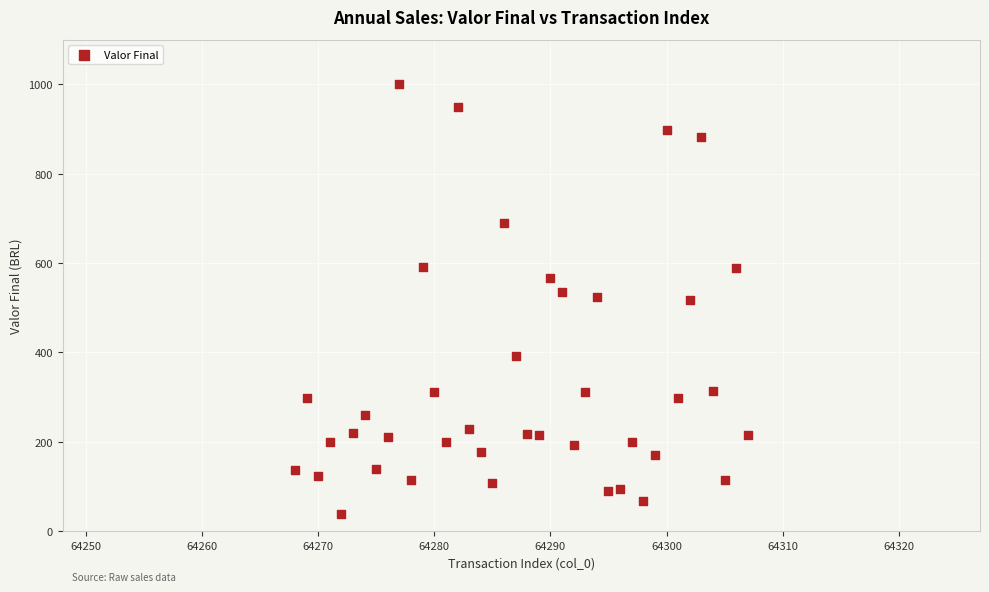

What is the range of X values (max minus min)?

39